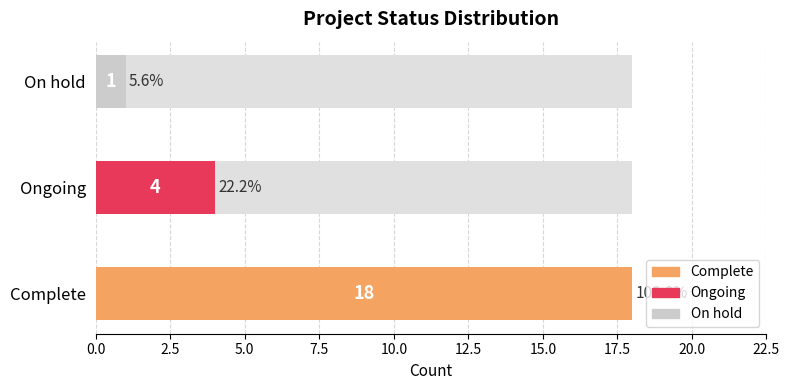

Reading left to right, extract all data points from this chart.

18	4	1